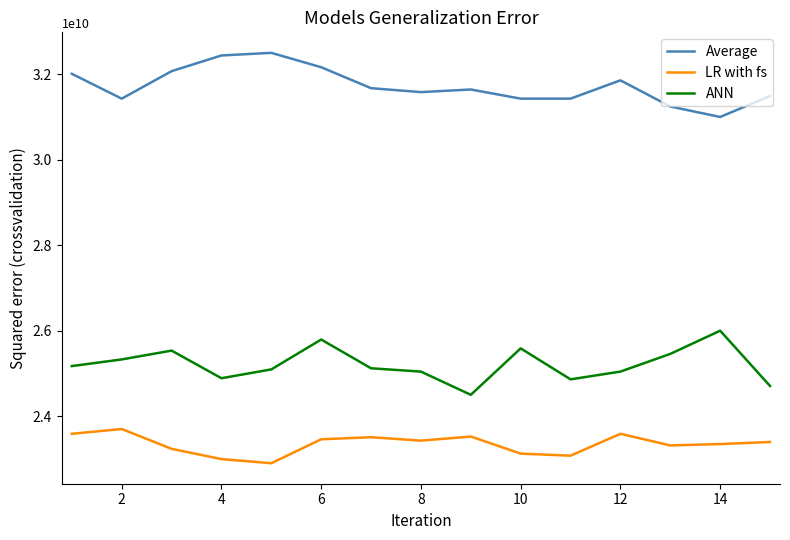

Which series has the largest total across all categories?

Average